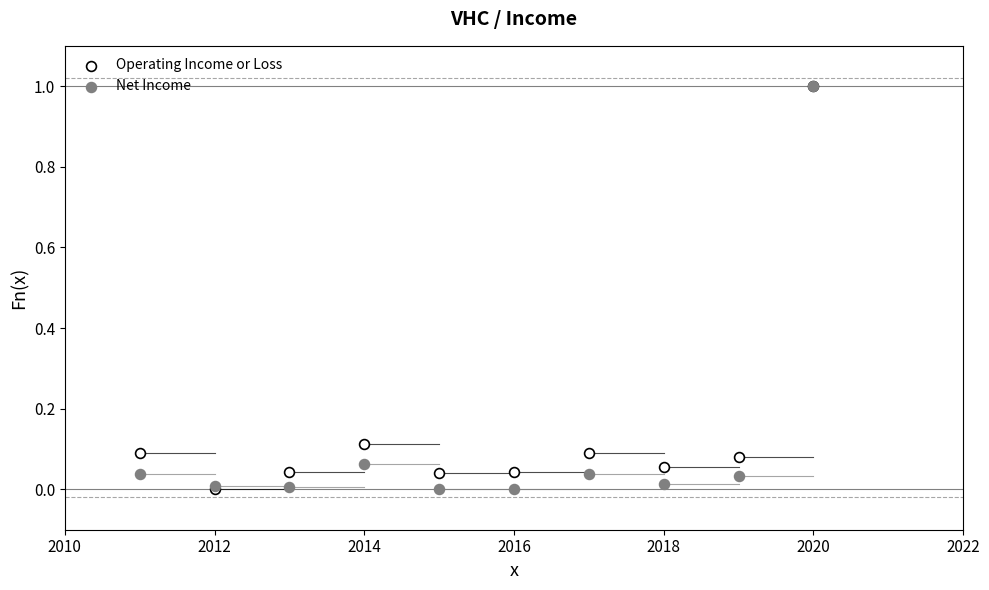

What are all the series names shown in the legend?

Operating Income or Loss, Net Income